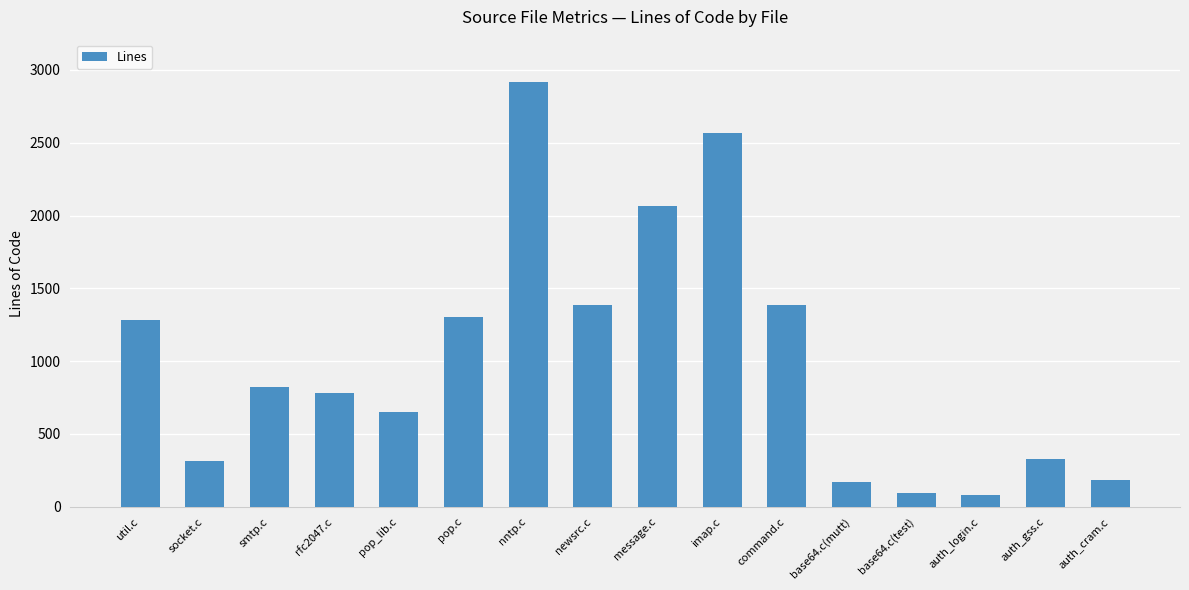

Approximately how many times larger is the value at pop_lib.c compared to socket.c?

2.1